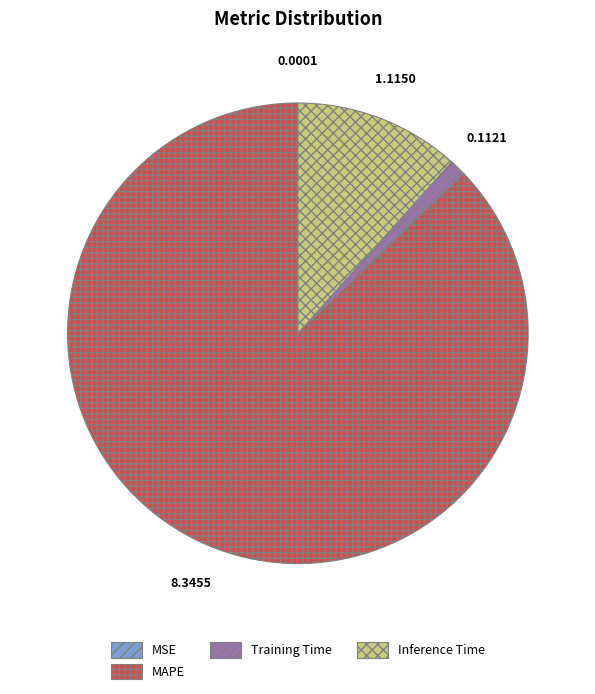

Is there a majority slice in this chart?

Yes